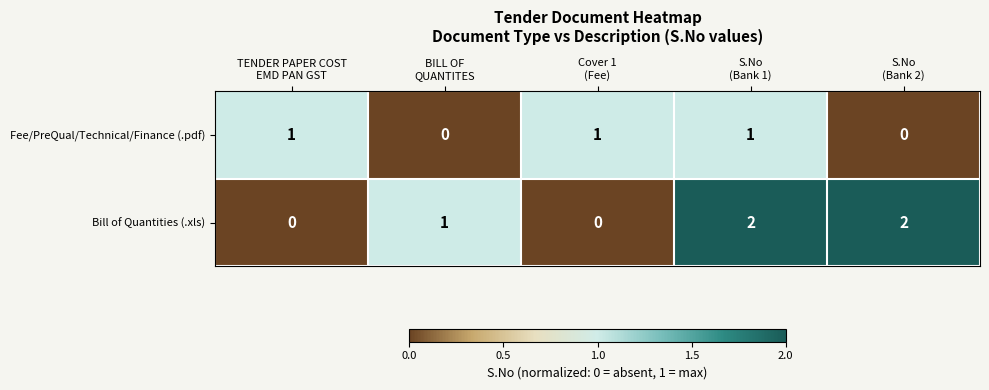

Rank the series by their maximum value, from highest to lowest.

Bill of Quantities (.xls), Fee/PreQual/Technical/Finance (.pdf)